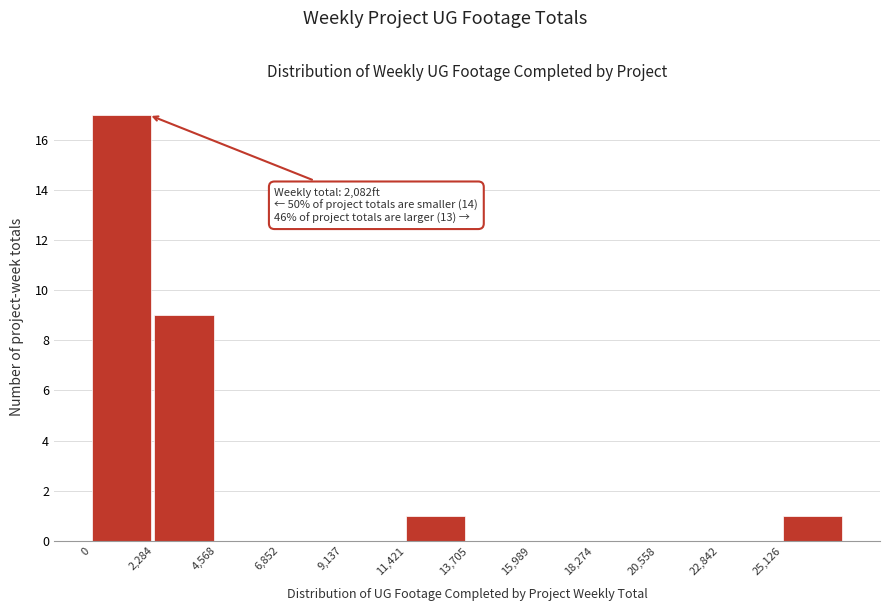

Which range on the x-axis has the tallest bar?

0 to 2500